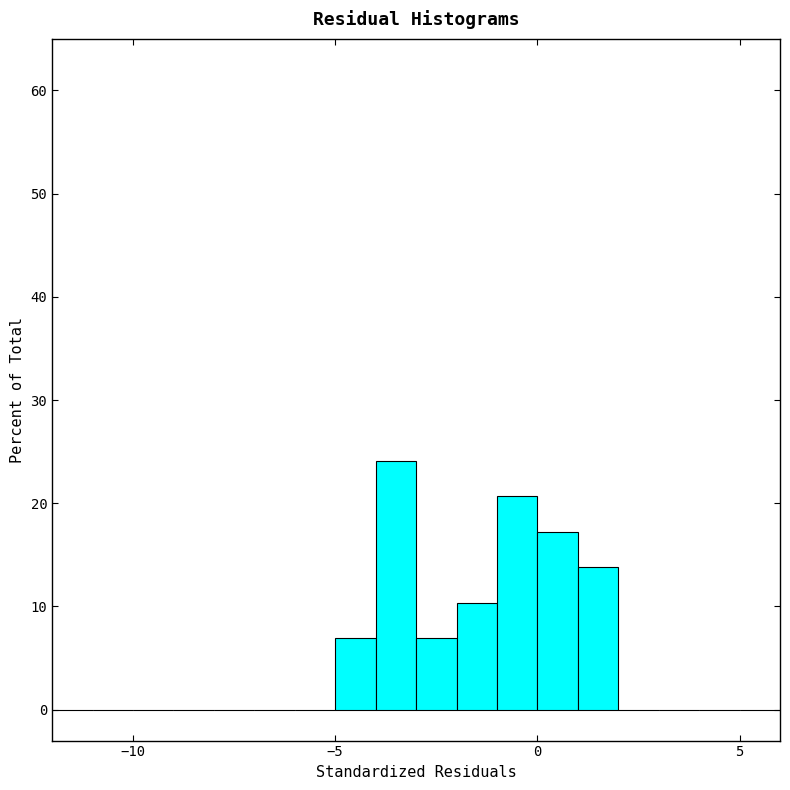

Around what value on the x-axis is the tallest bar? Give the approximate position of its centre, as read against the axis.

-3.5